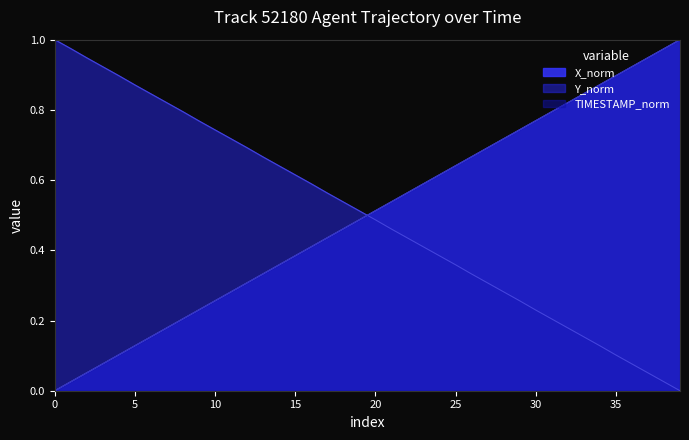

At how many categories does at least one series exceed 0?

40